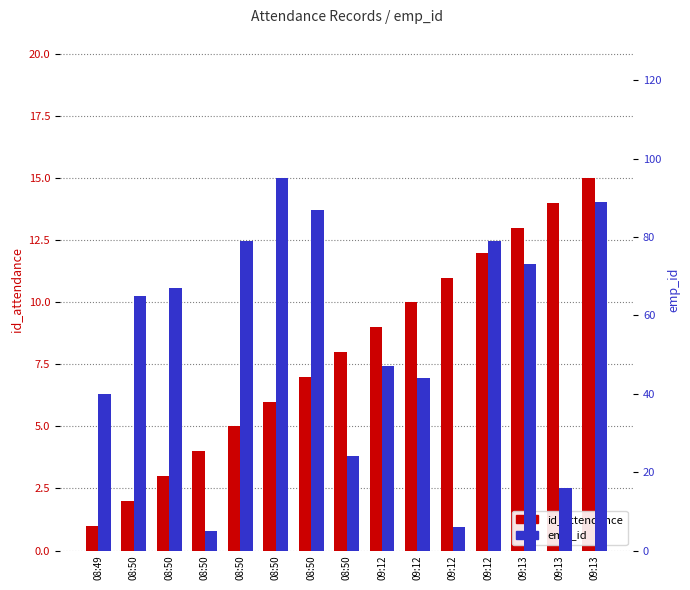

What is the minimum value shown in the chart?

1